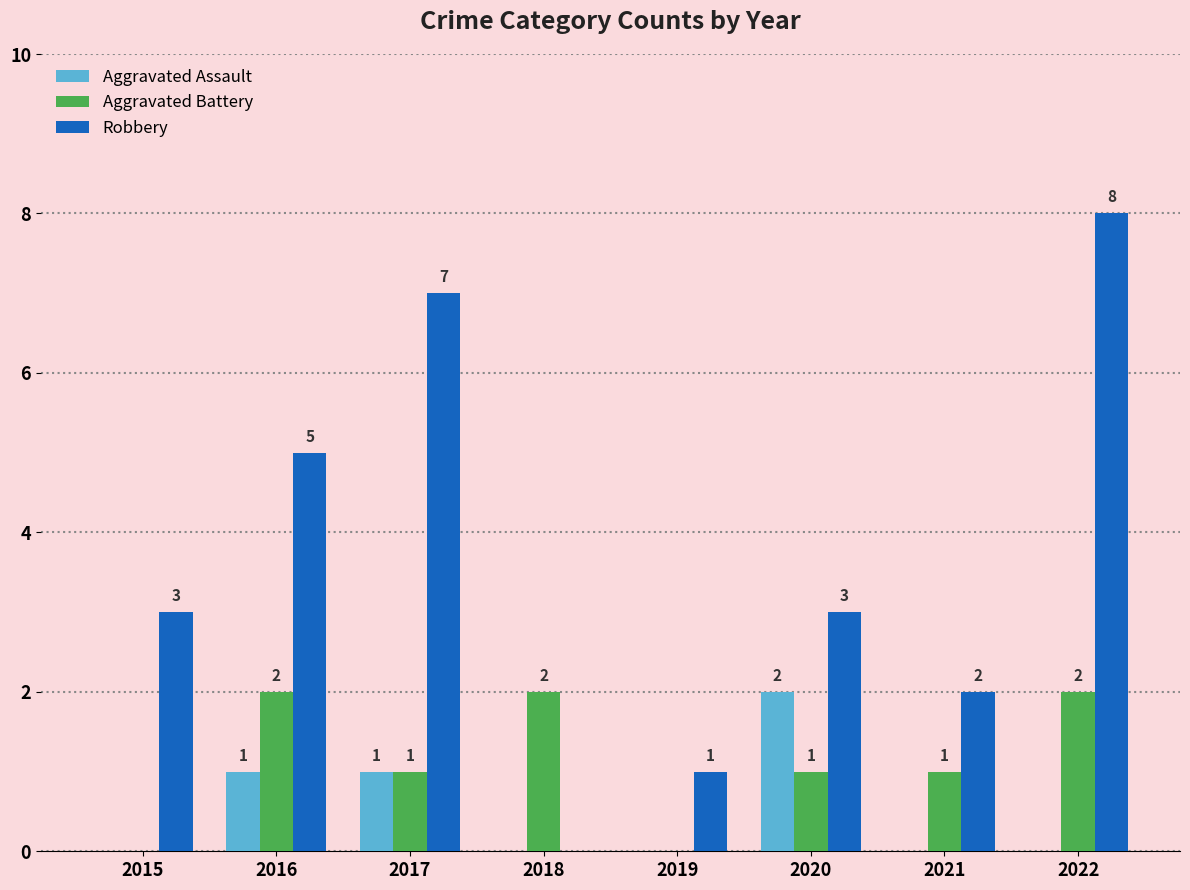

What is the average value of the Aggravated Battery series?

1